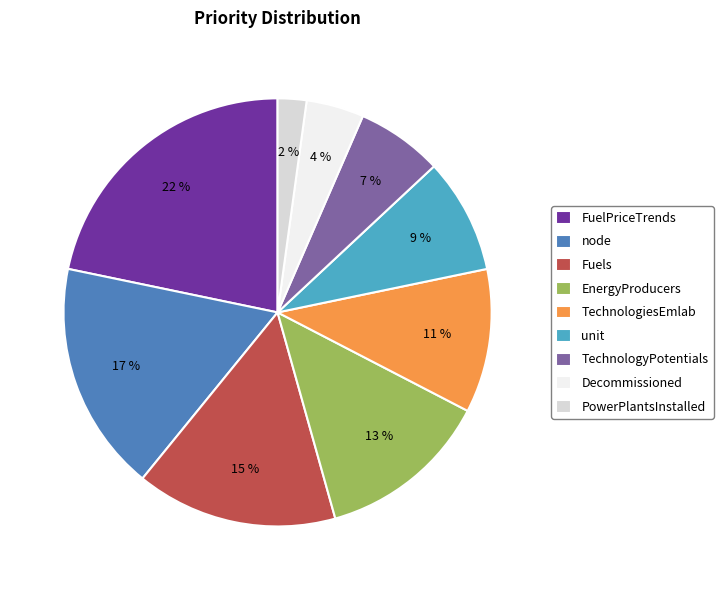

Does TechnologiesEmlab represent more than half of the total?

No